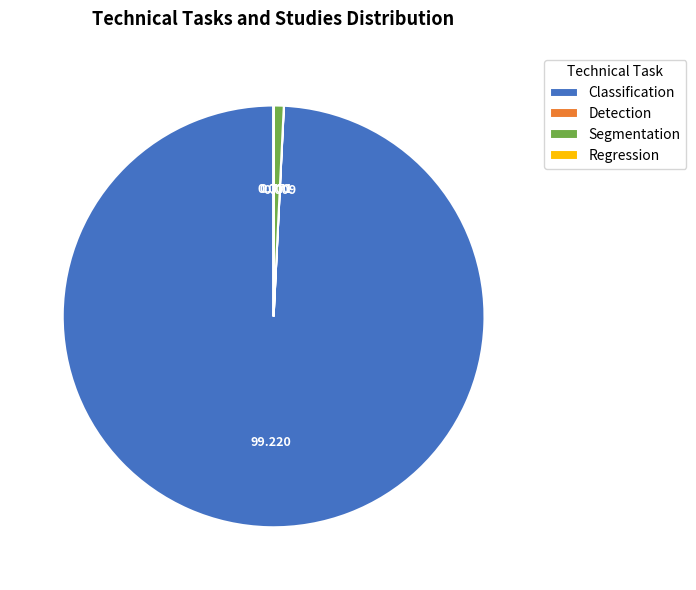

Which has a higher value, Classification or Segmentation?

Classification